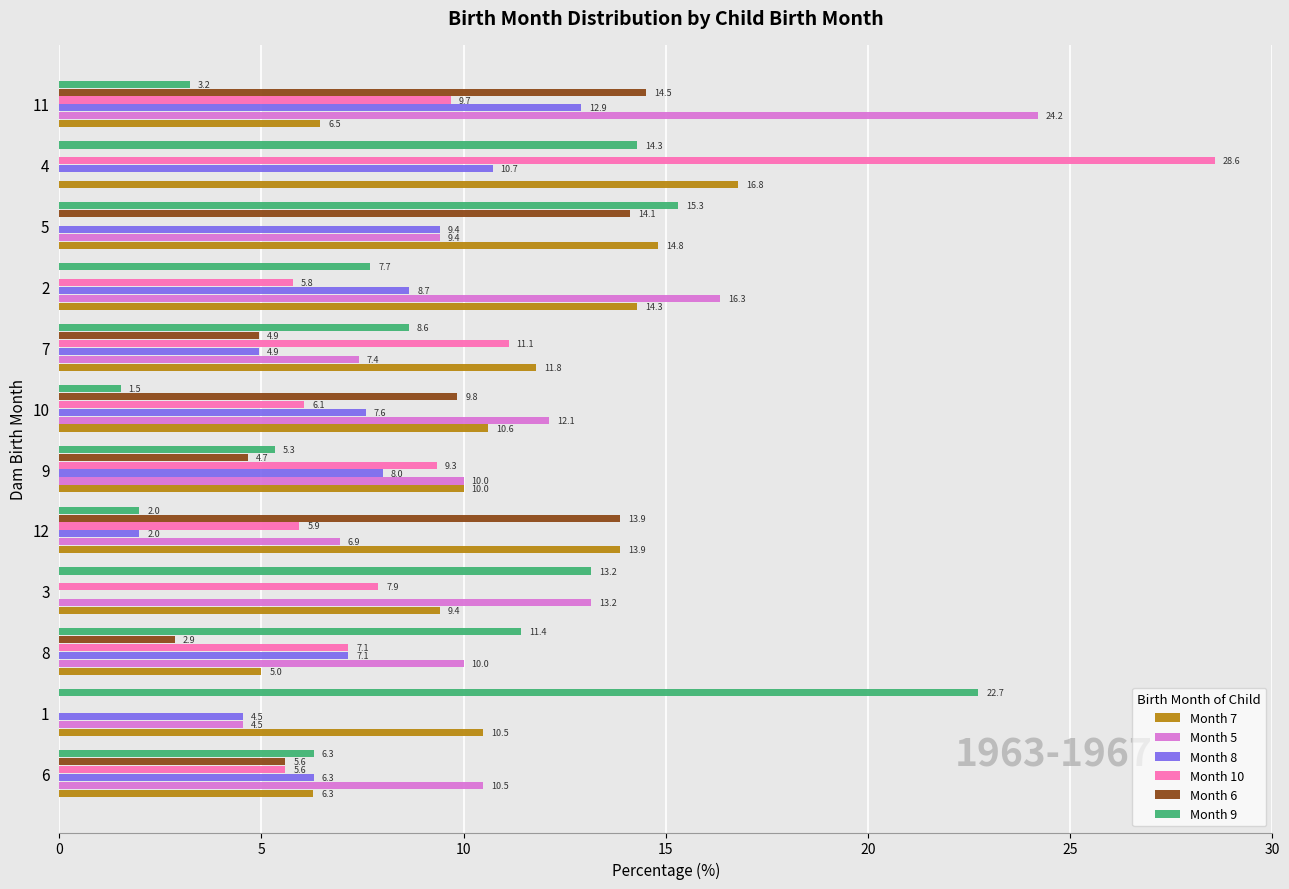

The value of Month 7 at 5 is 3.1. True or false?

False